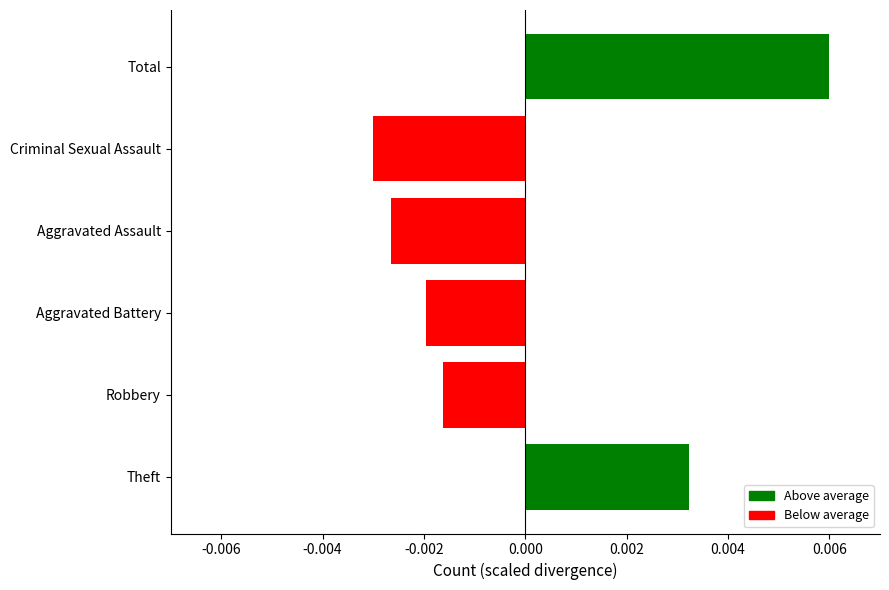

List the labels in order of value, smallest first.

Criminal Sexual Assault, Aggravated Assault, Aggravated Battery, Robbery, Theft, Total